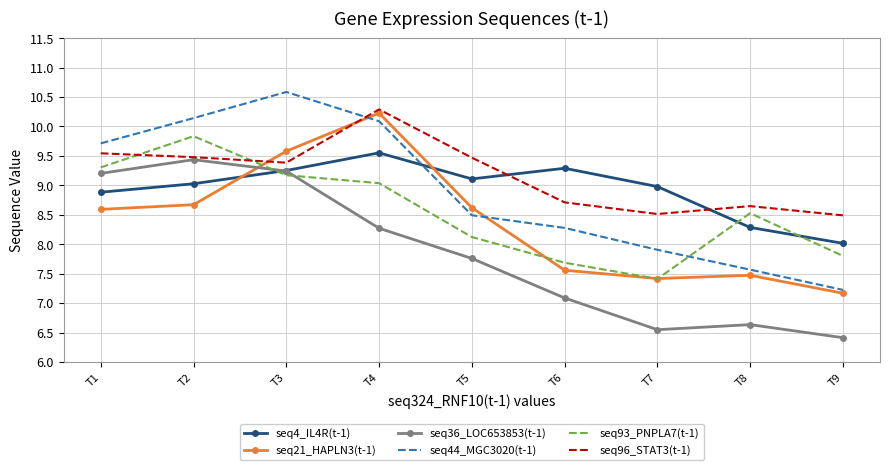

Which series changed the most between T2 and T9?

seq36_LOC653853(t-1)